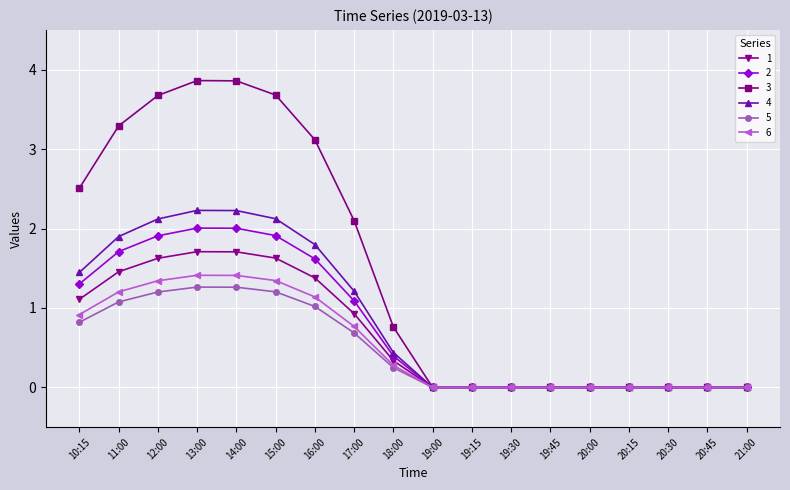

Count the number of data series in this chart.

6